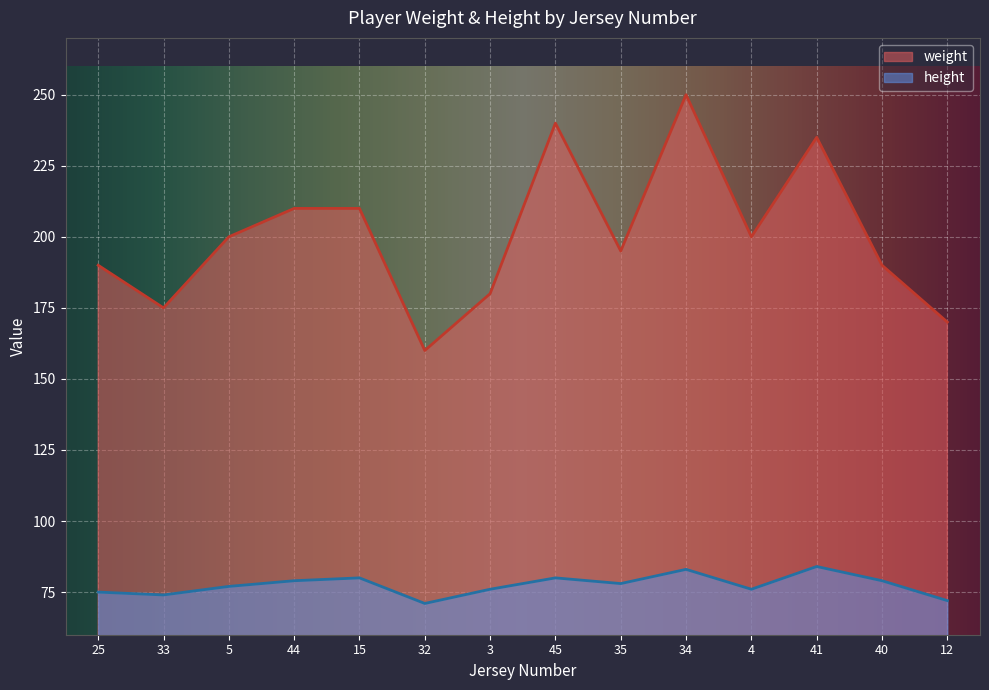

What are all the series names shown in the legend?

weight, height